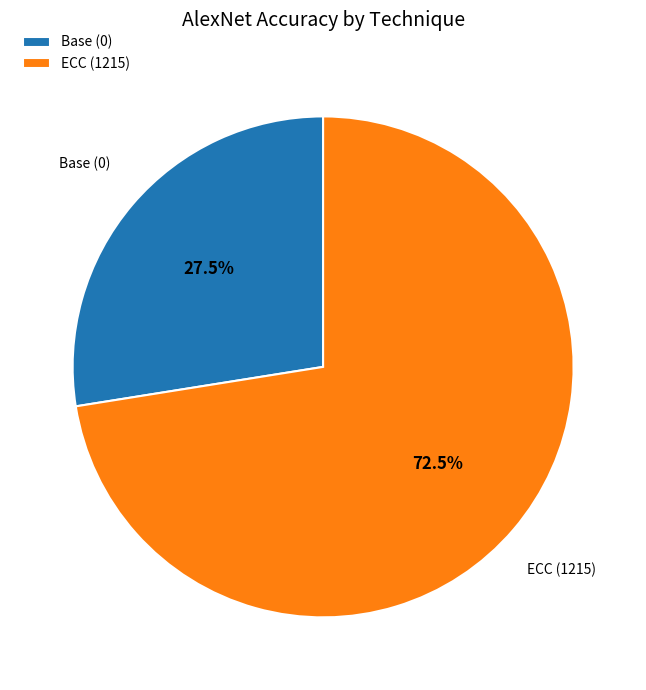

What is the smallest slice in the pie chart?

Base (0)